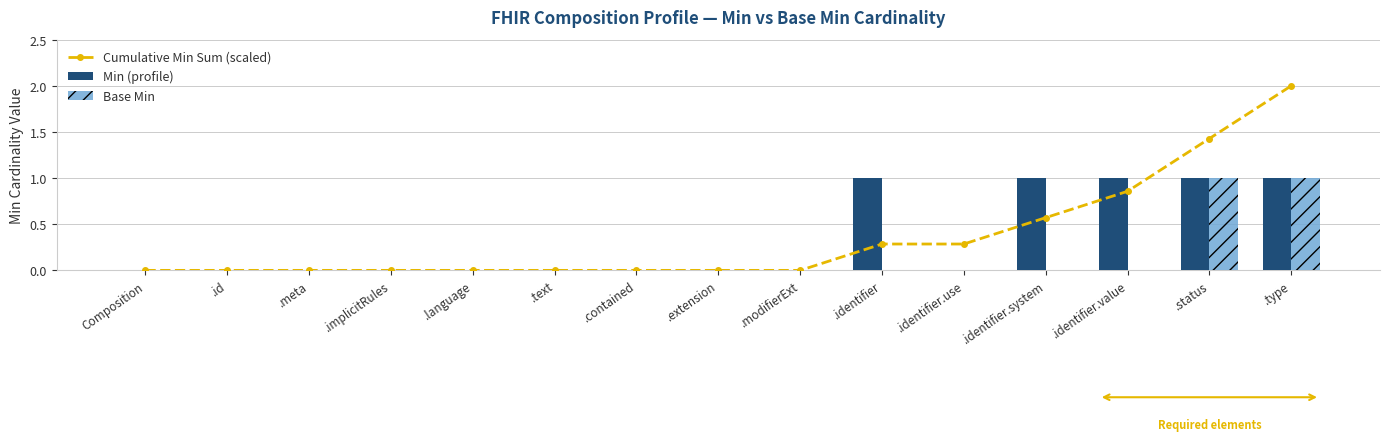

Reading right to left, extract all data points from this chart.

Cumulative Min Sum (scaled): .type=2.0	.status=1.4	.identifier.value=0.9	.identifier.system=0.6	.identifier.use=0.3	.identifier=0.3	.modifierExt=0.0	.extension=0.0	.contained=0.0	.text=0.0	.language=0.0	.implicitRules=0.0	.meta=0.0	.id=0.0	Composition=0.0
Min (profile): .type=1.0	.status=1.0	.identifier.value=1.0	.identifier.system=1.0	.identifier.use=0.0	.identifier=1.0	.modifierExt=0.0	.extension=0.0	.contained=0.0	.text=0.0	.language=0.0	.implicitRules=0.0	.meta=0.0	.id=0.0	Composition=0.0
Base Min: .type=1.0	.status=1.0	.identifier.value=0.0	.identifier.system=0.0	.identifier.use=0.0	.identifier=0.0	.modifierExt=0.0	.extension=0.0	.contained=0.0	.text=0.0	.language=0.0	.implicitRules=0.0	.meta=0.0	.id=0.0	Composition=0.0